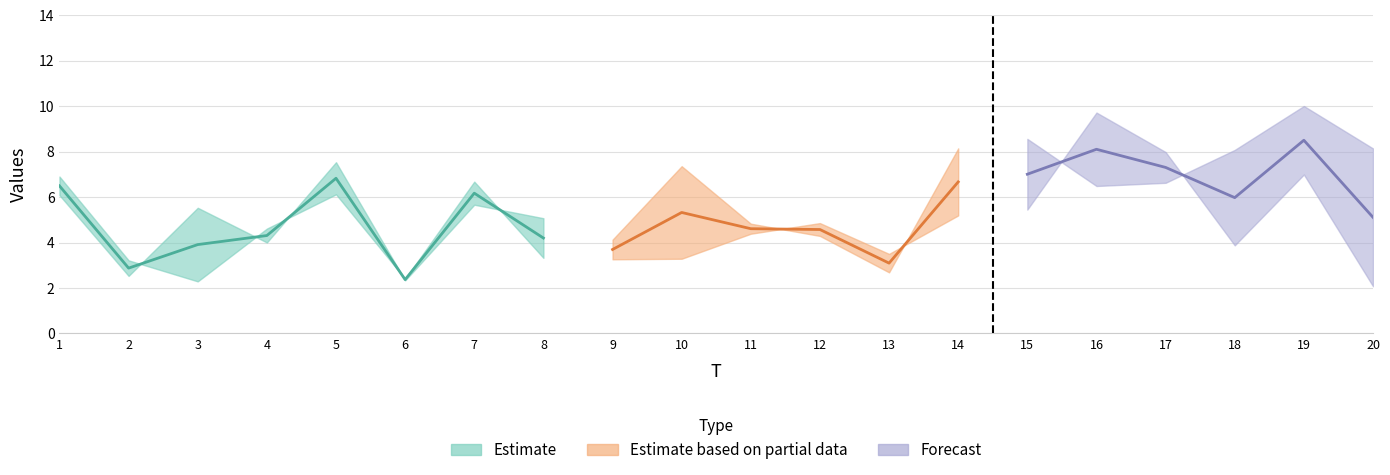

What is the maximum value shown in the chart?

10.0